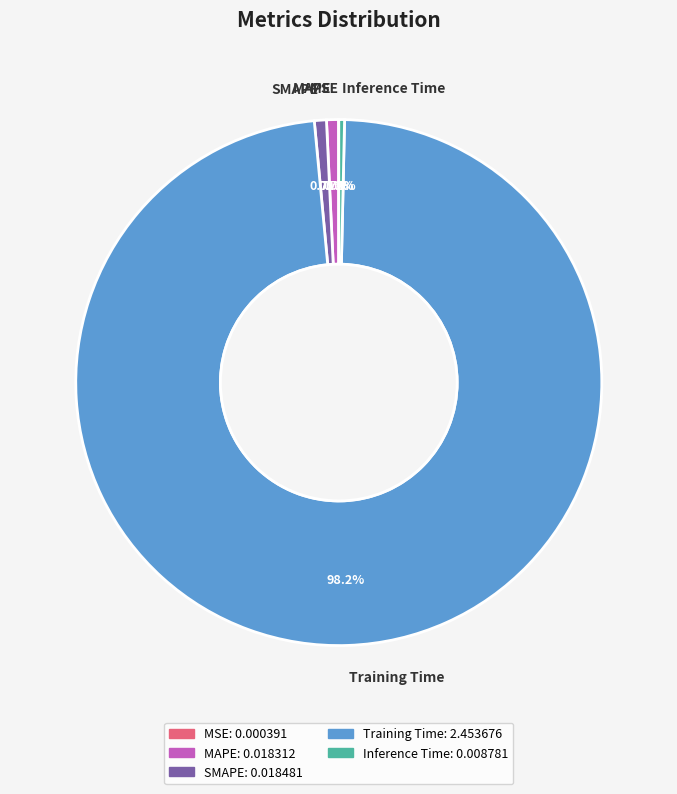

Which category has the biggest portion of the pie?

Training Time